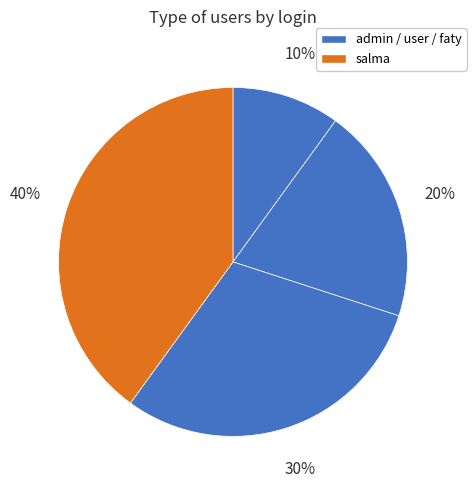

How many slices are in this pie chart?

4